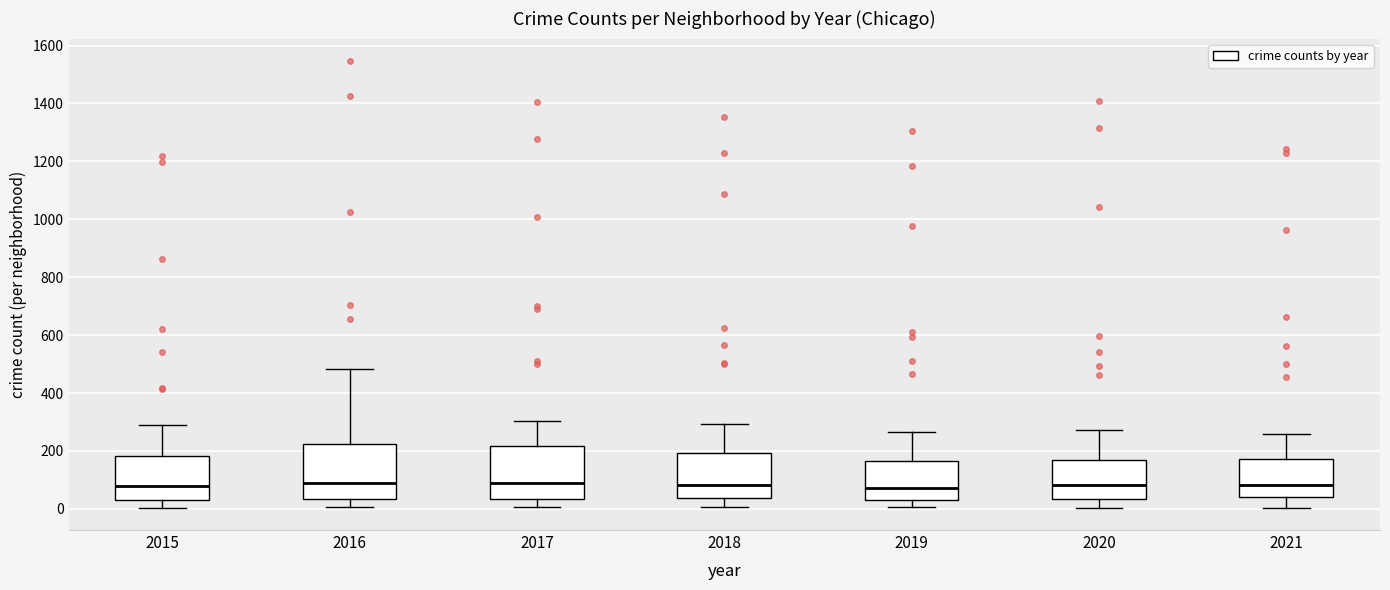

Reading left to right, read every box against the y-axis: the position of its median line, the range the box covers, and the ends of its whiskers. The values are not printed on the chart, so give them approximately, as read against the axis.

2015: median 80, box 40 to 180, whiskers 0 to 280
2016: median 80, box 40 to 220, whiskers 0 to 480
2017: median 80, box 40 to 220, whiskers 0 to 300
2018: median 80, box 40 to 200, whiskers 0 to 300
2019: median 80, box 20 to 160, whiskers 0 to 260
2020: median 80, box 40 to 160, whiskers 0 to 280
2021: median 80, box 40 to 180, whiskers 0 to 260